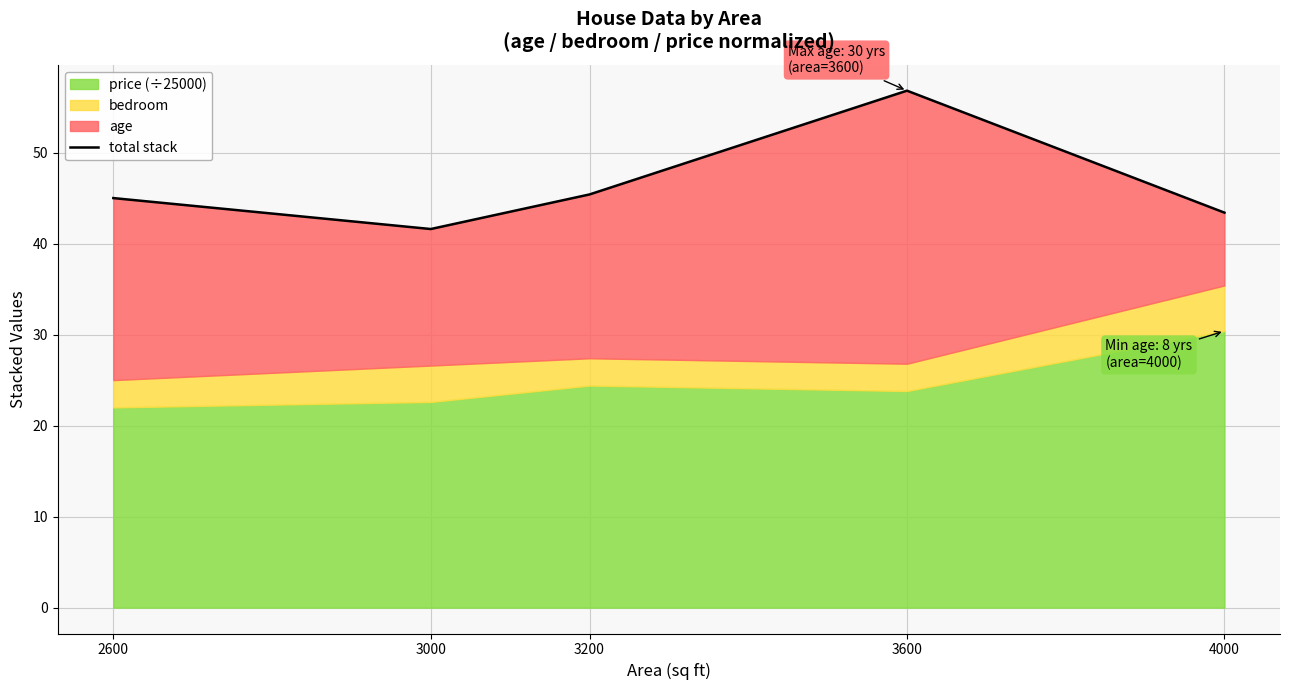

At which category does the data reach its first local valley?

3000